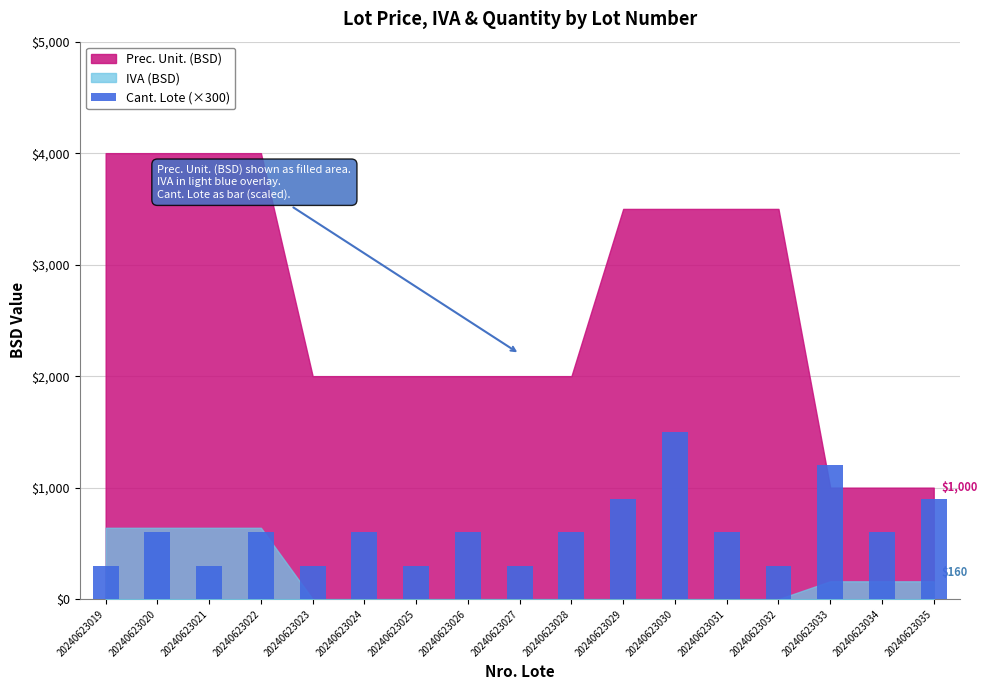

Approximately how many times larger is the value at 20240623028 compared to 20240623034?

1.0